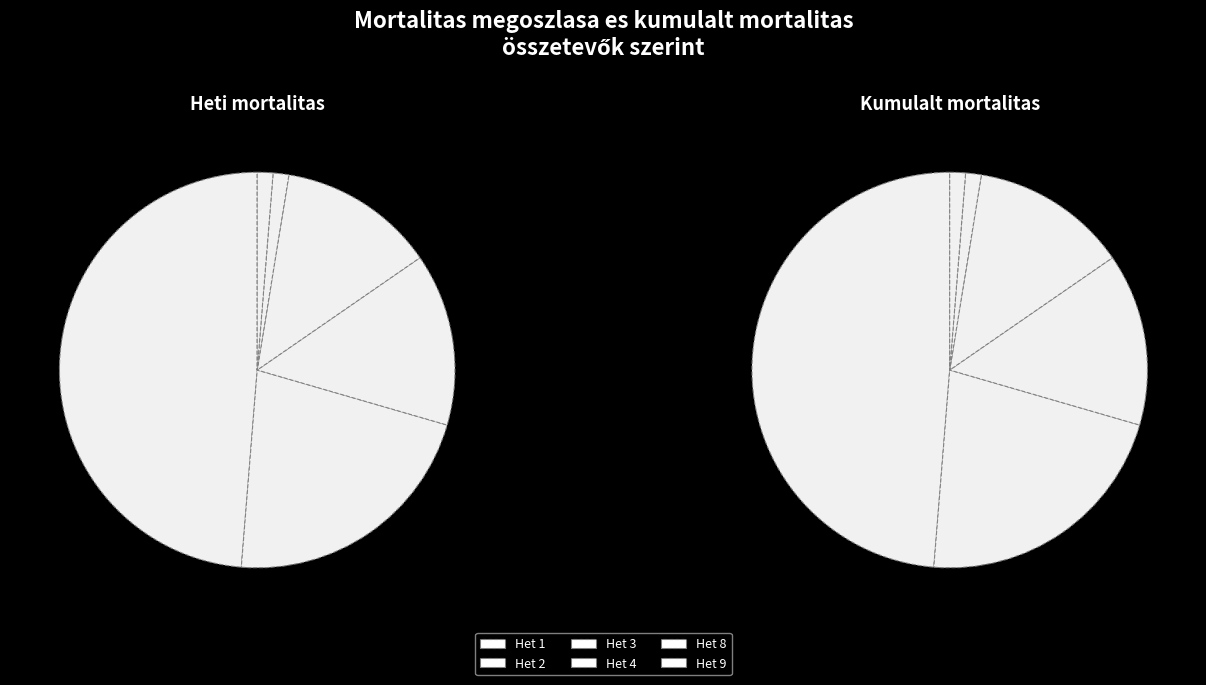

How many slices are in this pie chart?

11